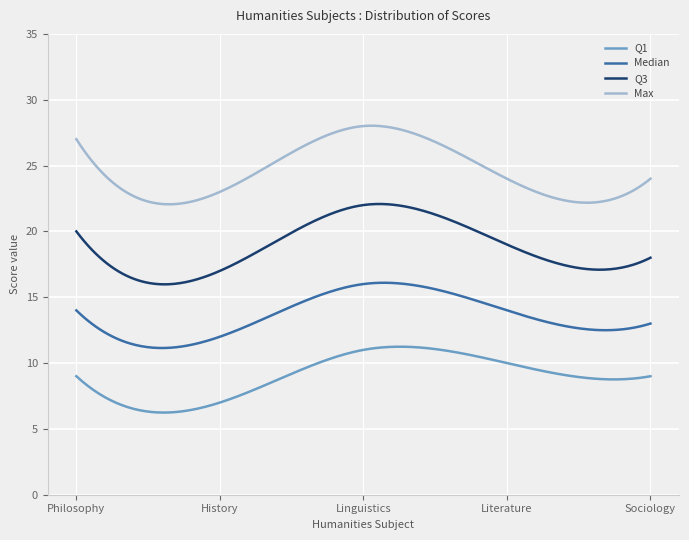

List the series in order of their overall mean, lowest first.

Q1, Median, Q3, Max